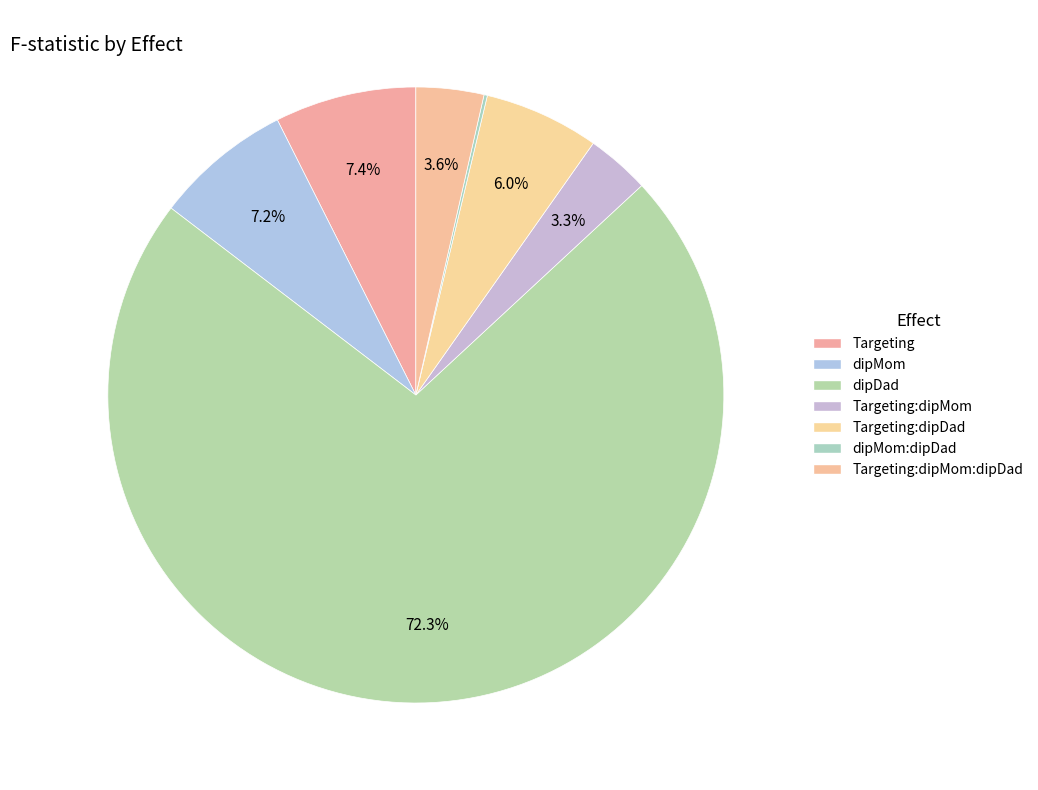

Which category has the biggest portion of the pie?

dipDad